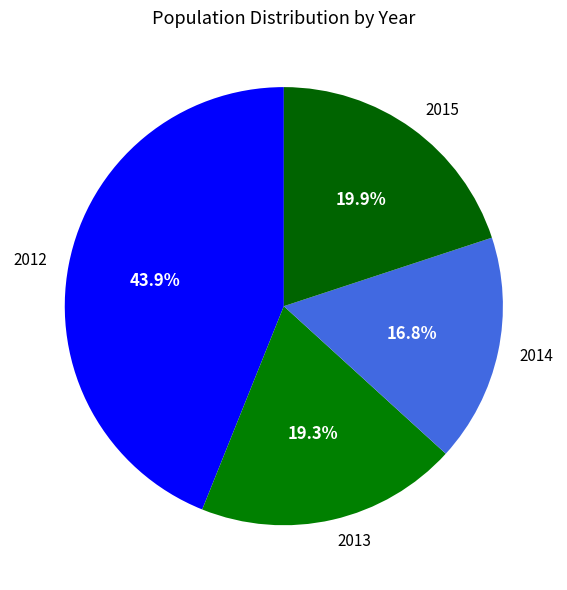

What portion of the pie excludes 2012?

56.1%